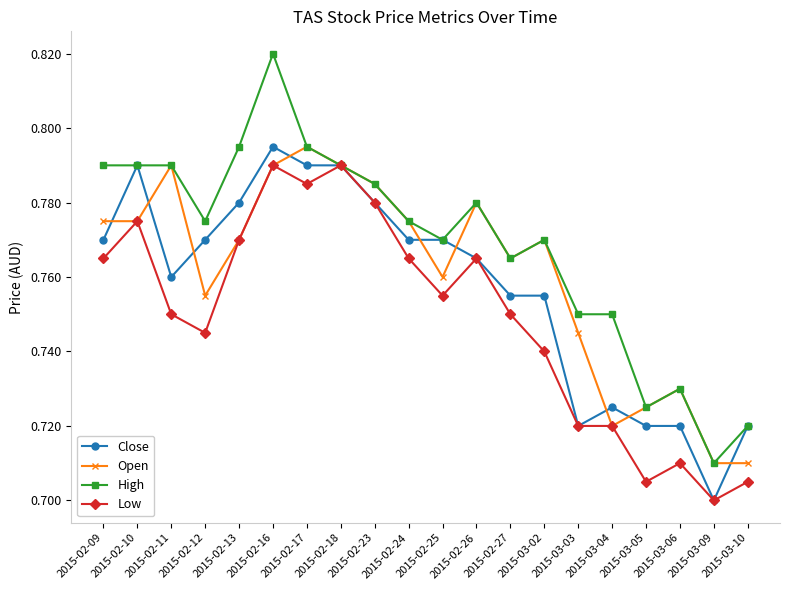

Between 2015-02-13 and 2015-02-25, which series saw the biggest shift?

High